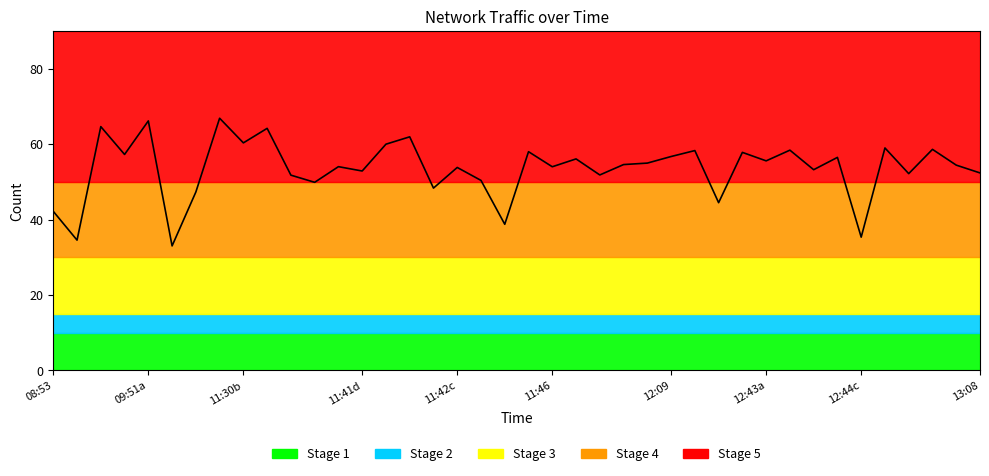

What is the maximum value shown in the chart?

66.9